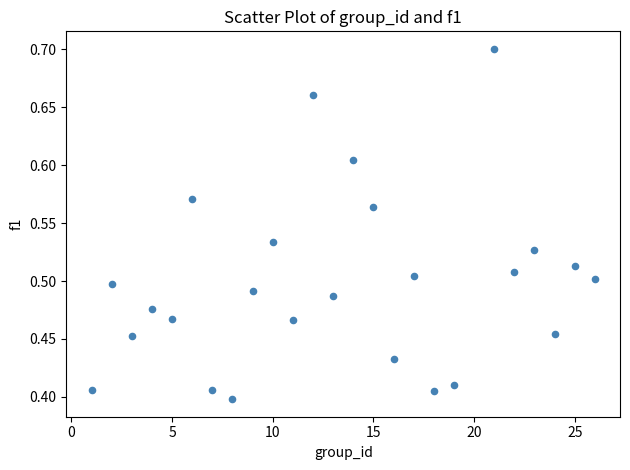

What is the range of Y values (max minus min)?

0.3